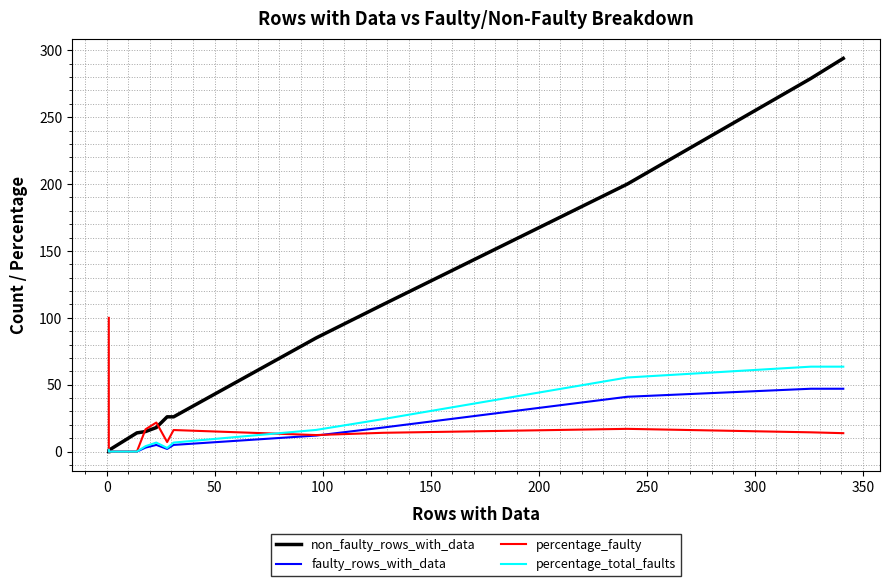

What position from the right is 12?

5